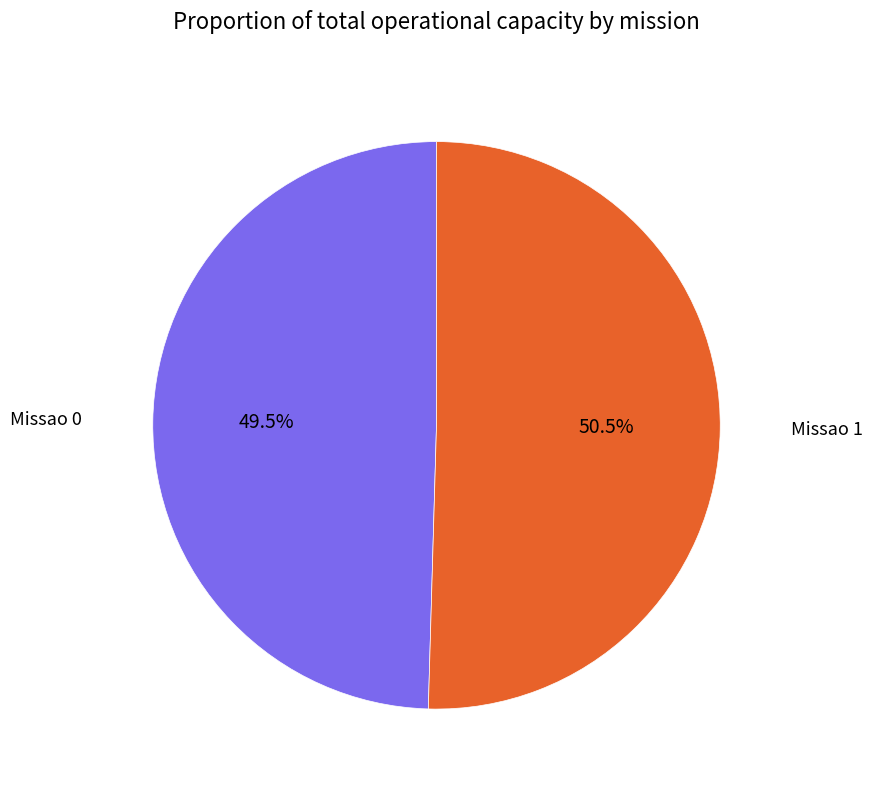

Combined, do Missao 0 and Missao 1 account for over 50%?

Yes